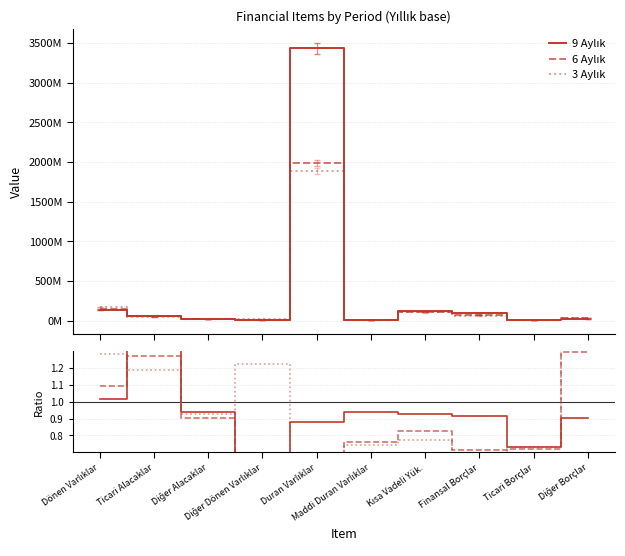

What is the label of the 9th point from the right?

Ticari Alacaklar